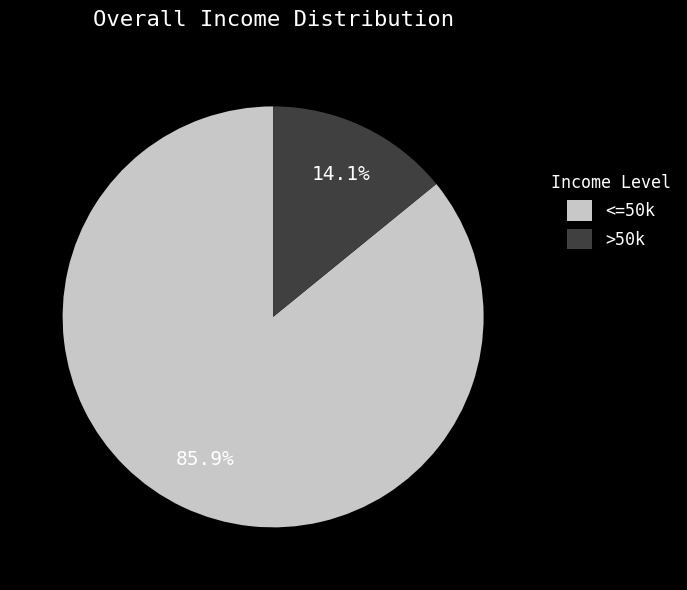

Rank the categories by value from lowest to highest.

>50k, <=50k